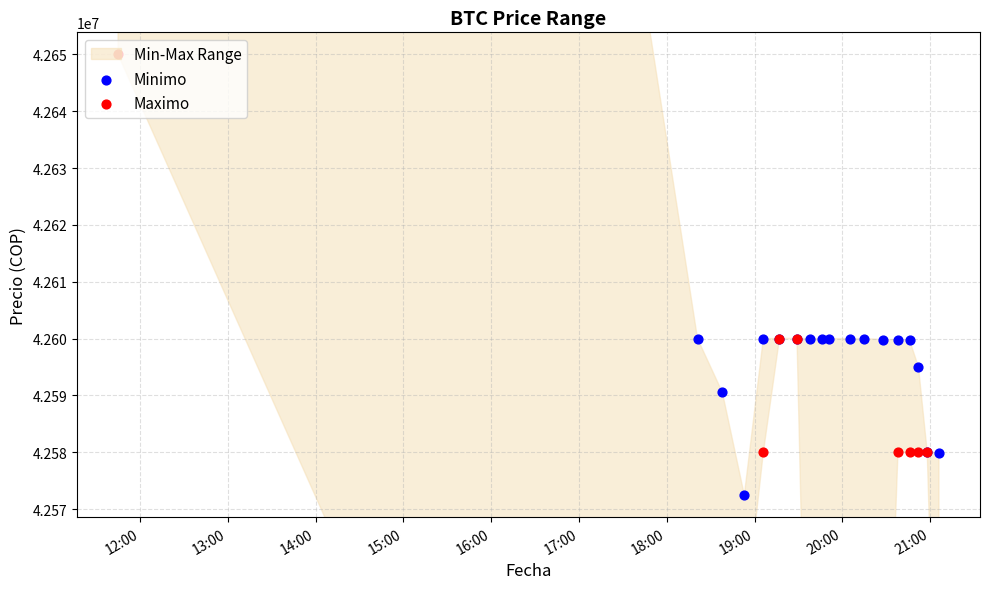

Which series contains the highest Y value?

Minimo